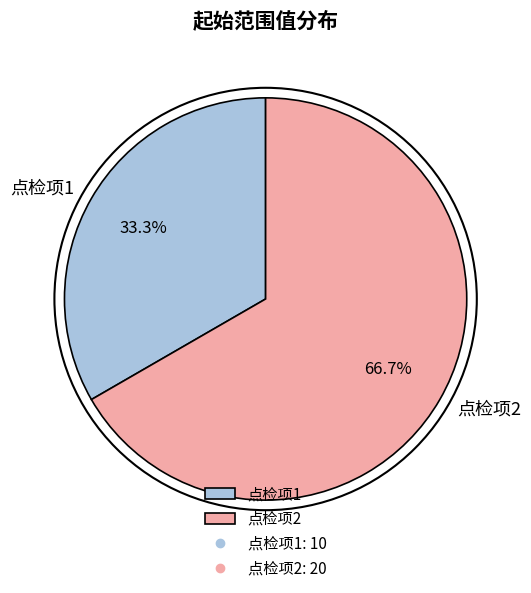

How many segments does this pie chart have?

2